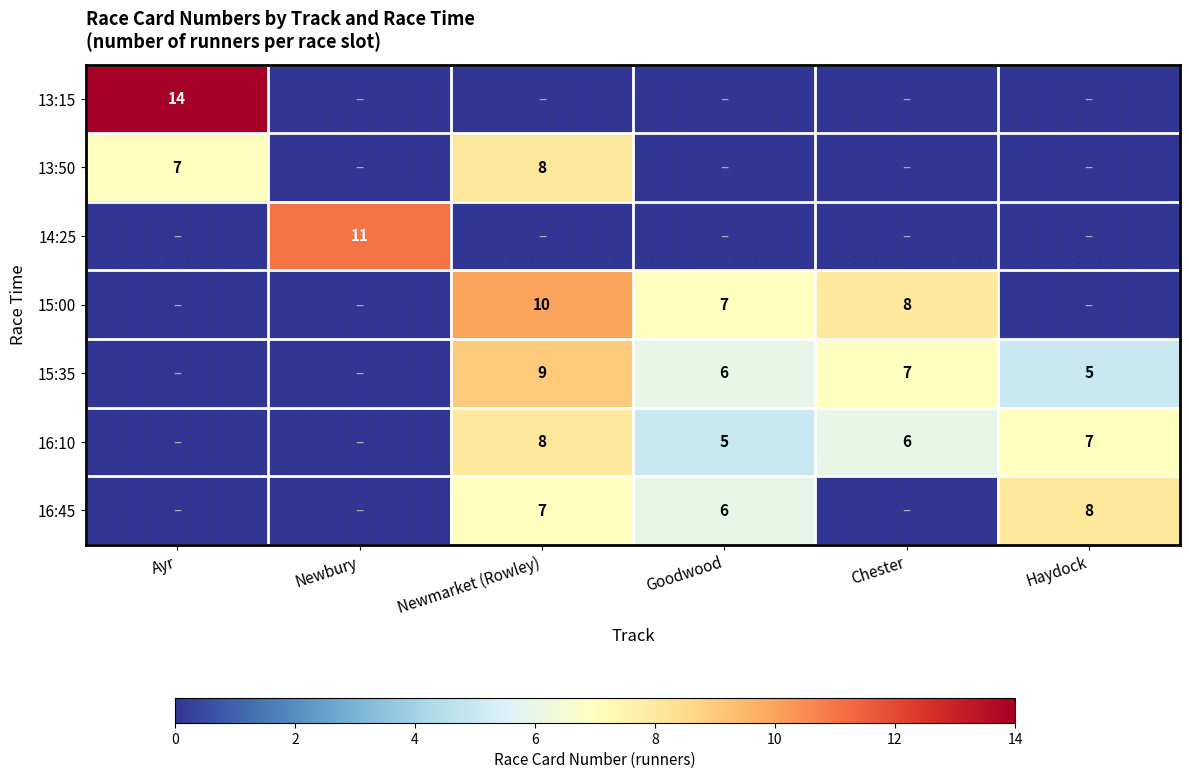

Which series has the largest total across all categories?

15:35